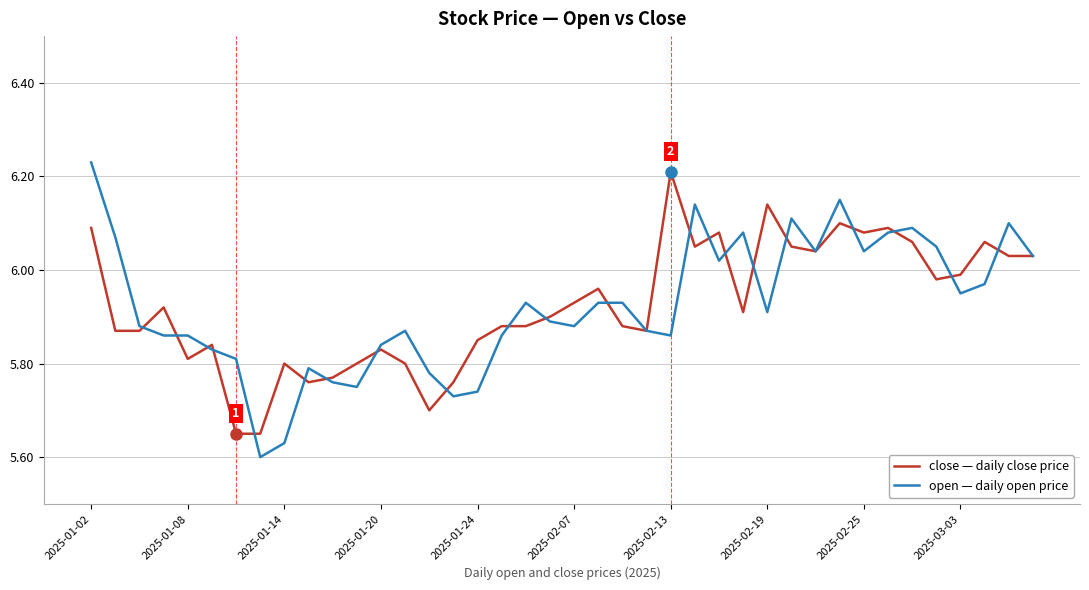

Reading right to left, list all the values displayed in this chart.

close: 6.0	6.0	6.1	6.0	6.0	6.1	6.1	6.1	6.1	6.0	6.0	6.1	5.9	6.1	6.0	6.2	5.9	5.9	6.0	5.9	5.9	5.9	5.9	5.8	5.8	5.7	5.8	5.8	5.8	5.8	5.8	5.8	5.7	5.7	5.8	5.8	5.9	5.9	5.9	6.1
open: 6.0	6.1	6.0	6.0	6.0	6.1	6.1	6.0	6.2	6.0	6.1	5.9	6.1	6.0	6.1	5.9	5.9	5.9	5.9	5.9	5.9	5.9	5.9	5.7	5.7	5.8	5.9	5.8	5.8	5.8	5.8	5.6	5.6	5.8	5.8	5.9	5.9	5.9	6.1	6.2